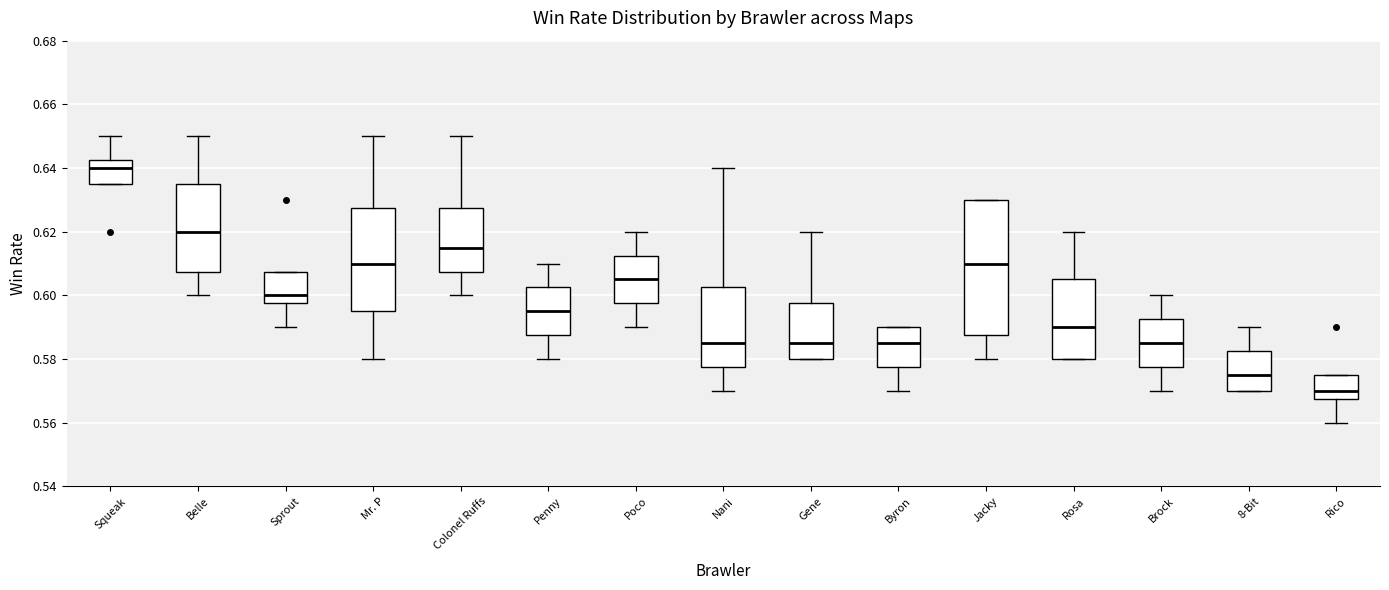

Comparing the boxes themselves (not the whiskers), which one is the tallest?

Jacky